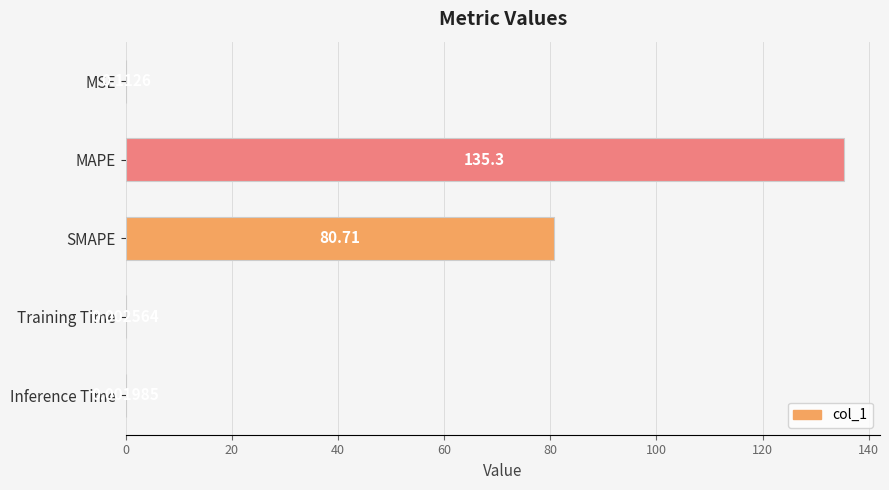

Which category has the highest value across all series?

MAPE